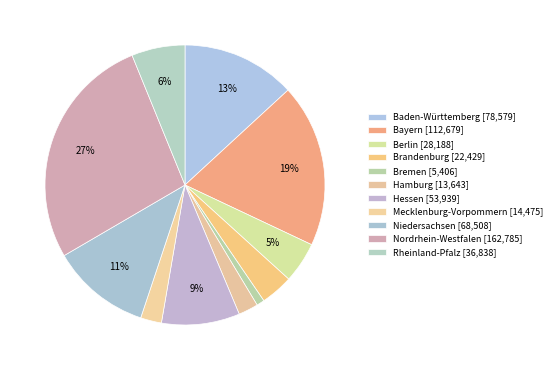

What is the change in value from Berlin to Hessen?

+25751